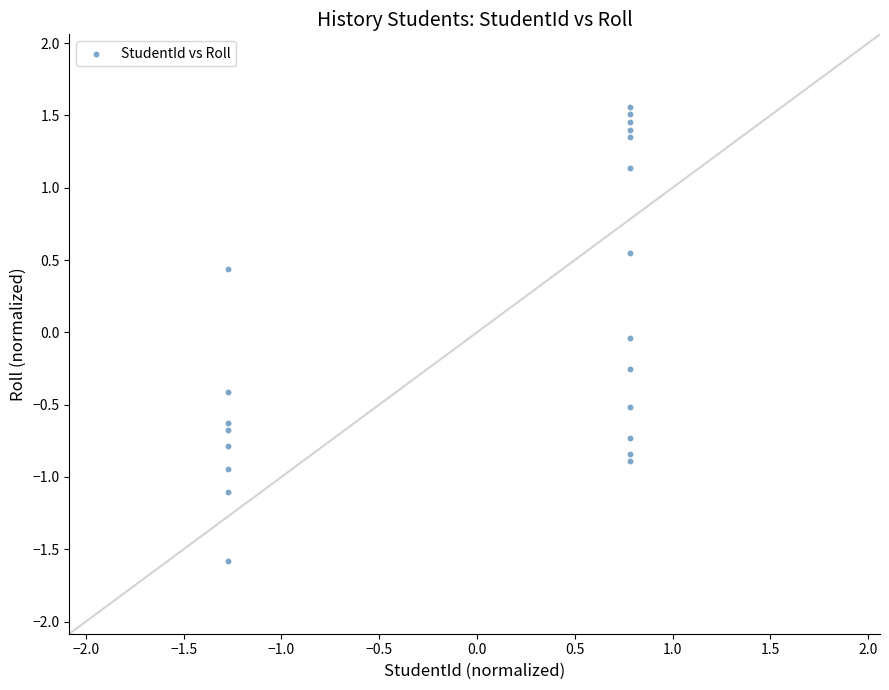

What is the range of X values (max minus min)?

2.1